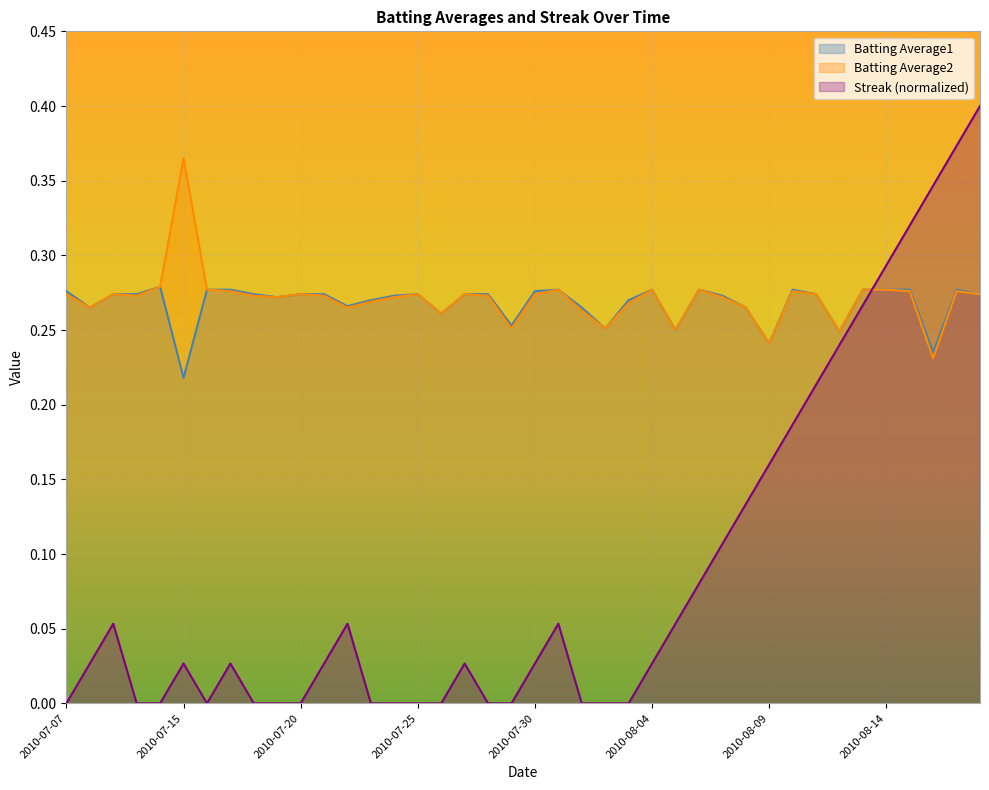

What is the total value across all series at 2010-08-08?

0.7